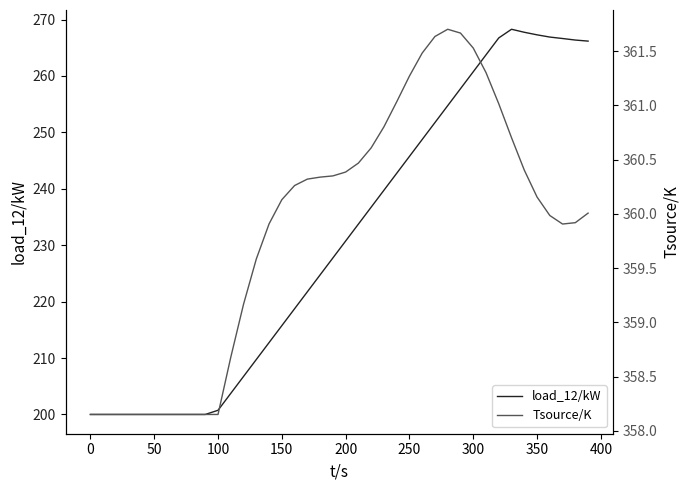

What is the average value of the Tsource/K series?

359.9